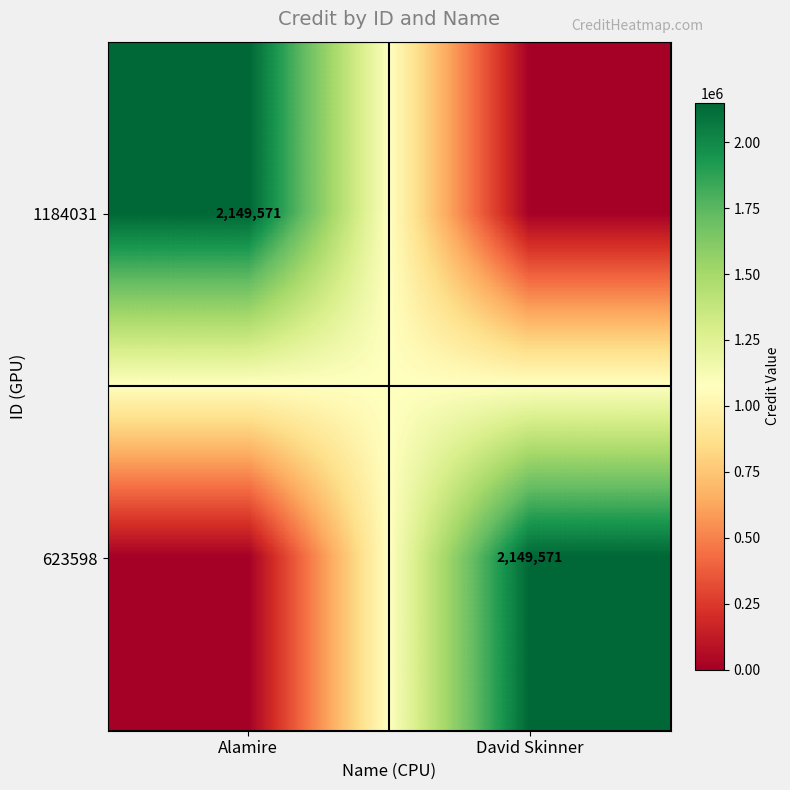

The value of 623598 at David Skinner is 2149571. True or false?

True